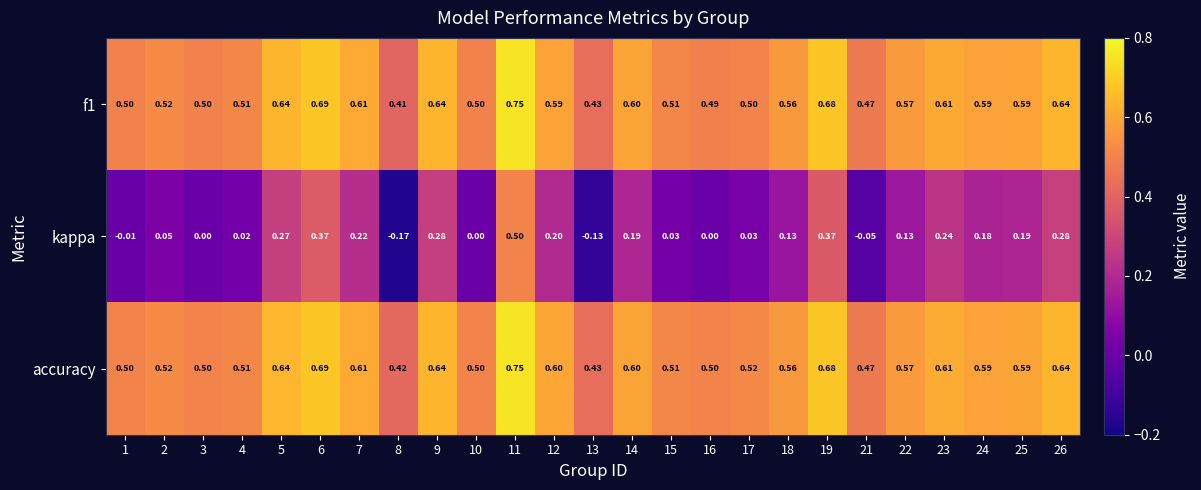

Which series has the largest total across all categories?

accuracy